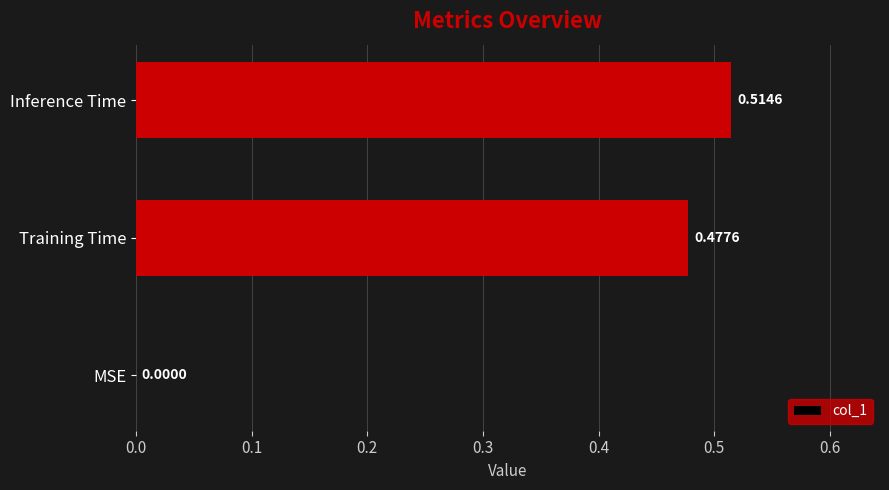

How many values are between 0 and 1?

3